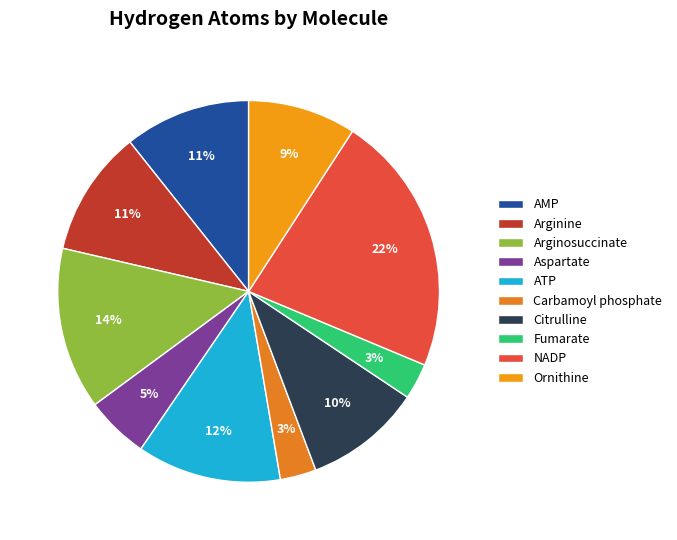

To the nearest percent, what is the average slice percentage?

10%